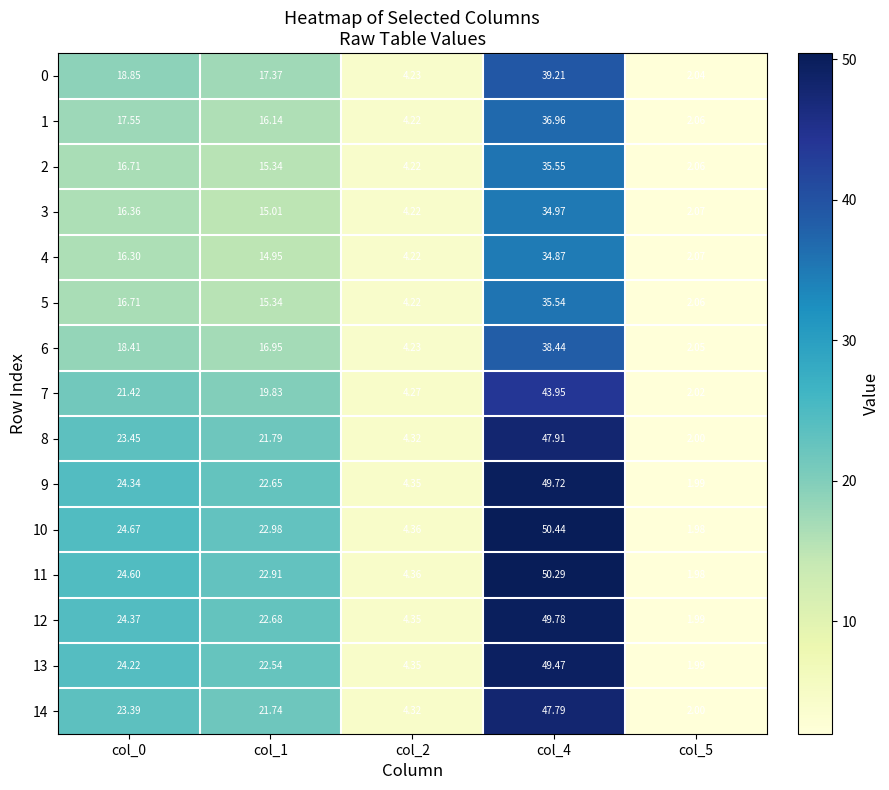

What is the total value across all series at col_5?

30.4